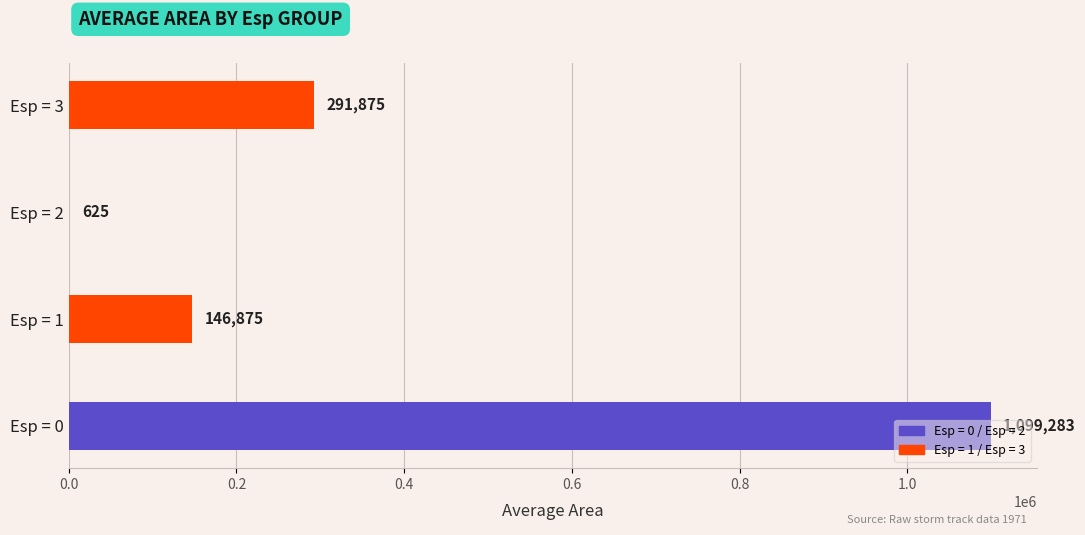

The value at Esp = 1 is 34167.9. True or false?

False